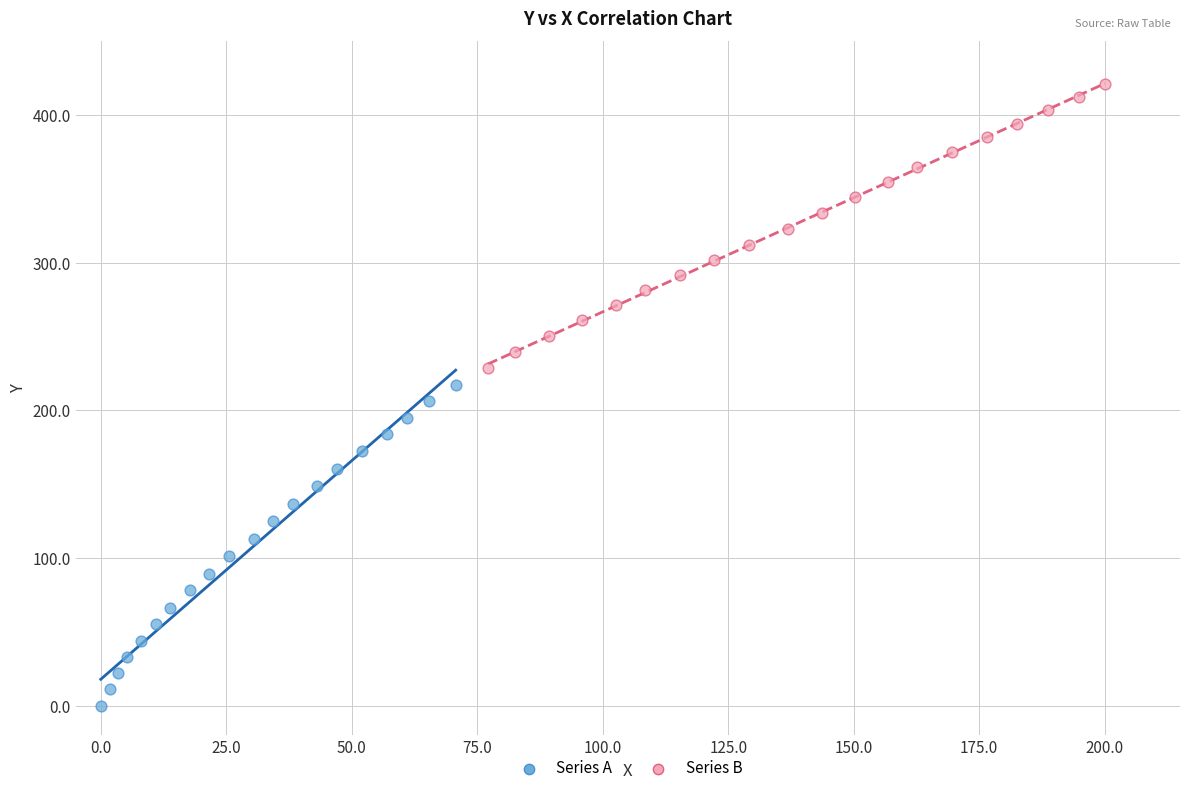

Which series reaches the maximum Y coordinate?

Series B